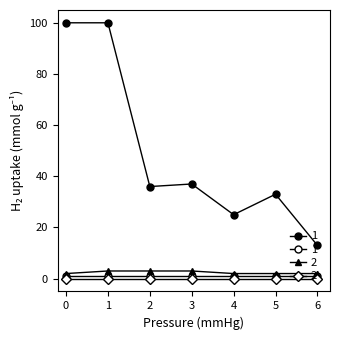

Count the number of categories in the chart.

7